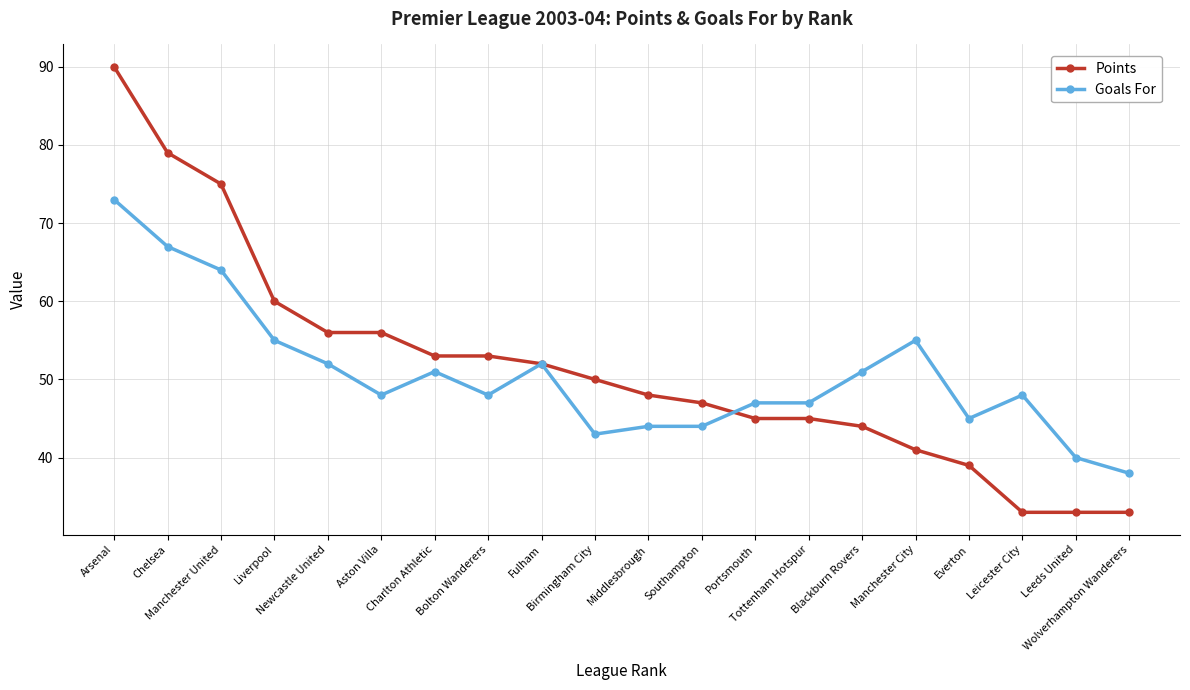

Does the chart have visible grid lines?

Yes